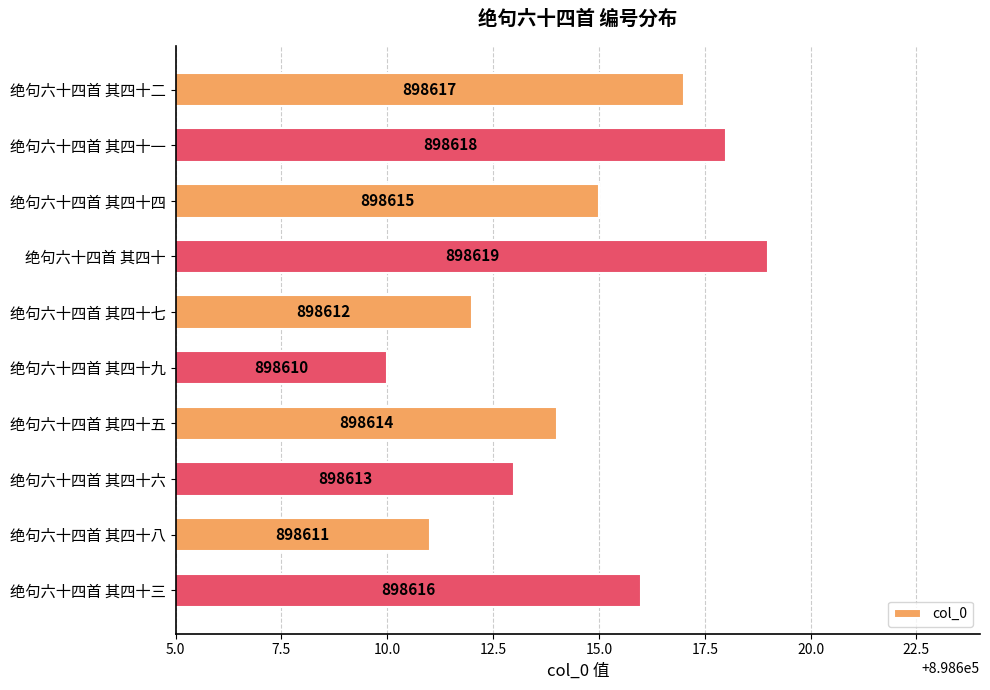

What is the label of the 2nd bar from the top?

绝句六十四首 其四十一